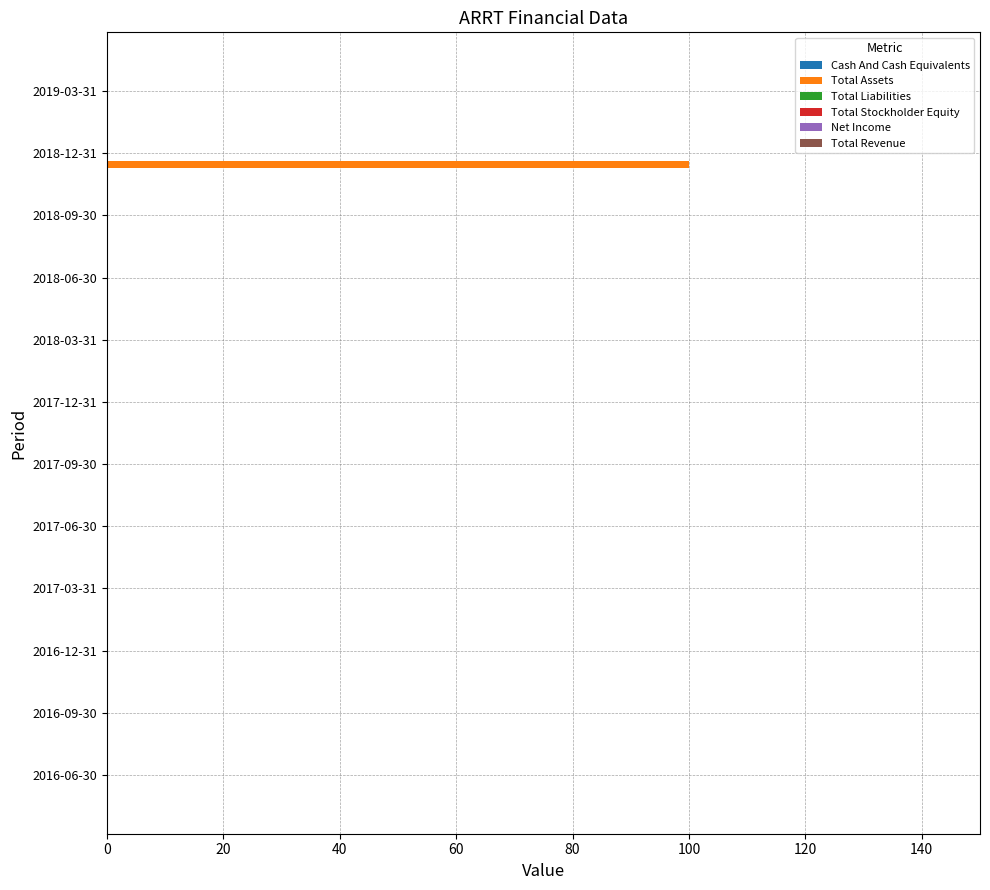

At which category does the chart reach its peak across all series?

2018-12-31